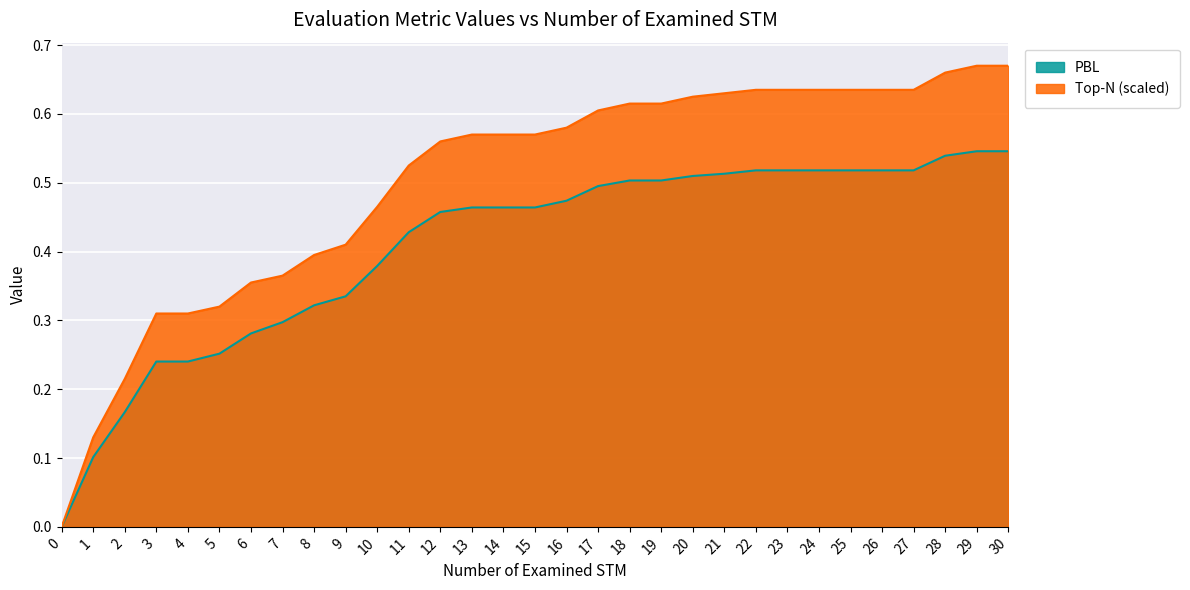

What is the total value across all series at 17?

1.1